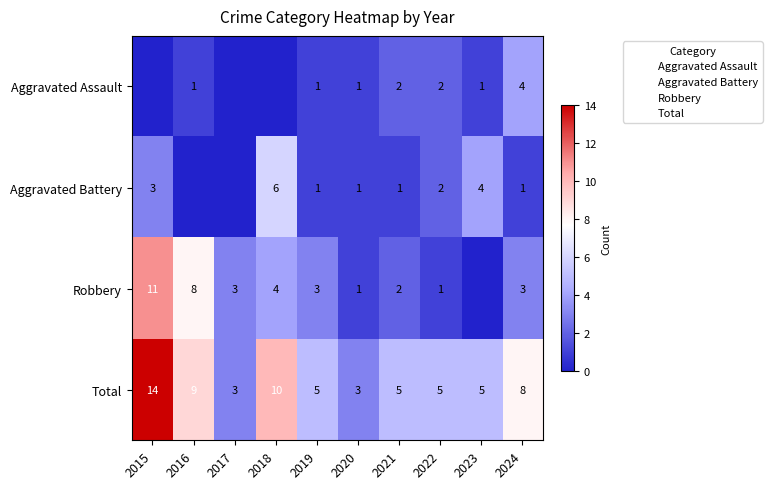

Rank the categories by Aggravated Battery value from lowest to highest.

2016, 2017, 2019, 2020, 2021, 2024, 2022, 2015, 2023, 2018